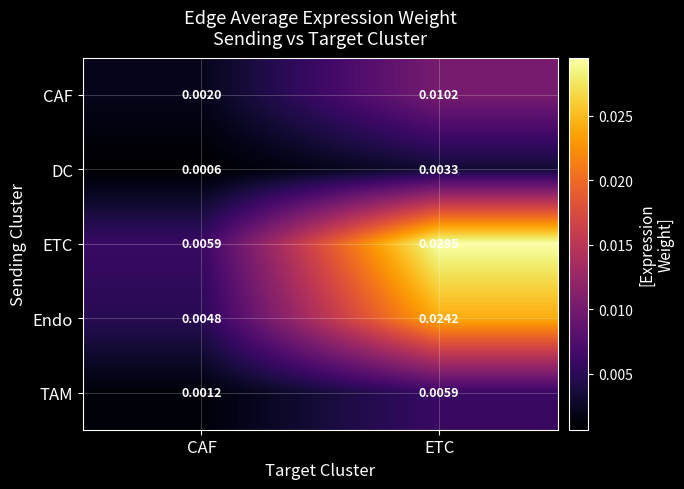

How many data points does each series have?

2